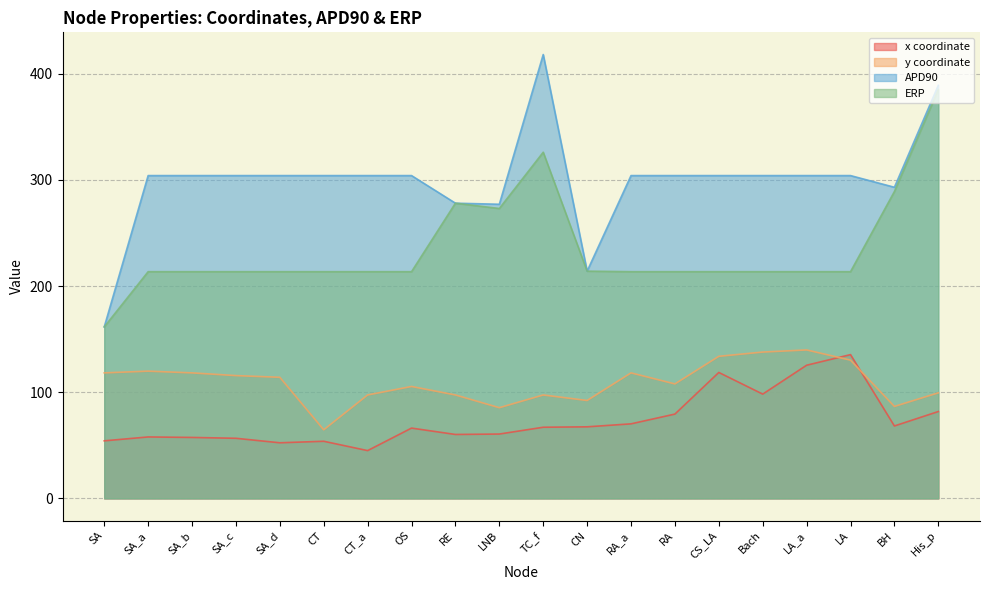

How many series are shown in this chart?

4